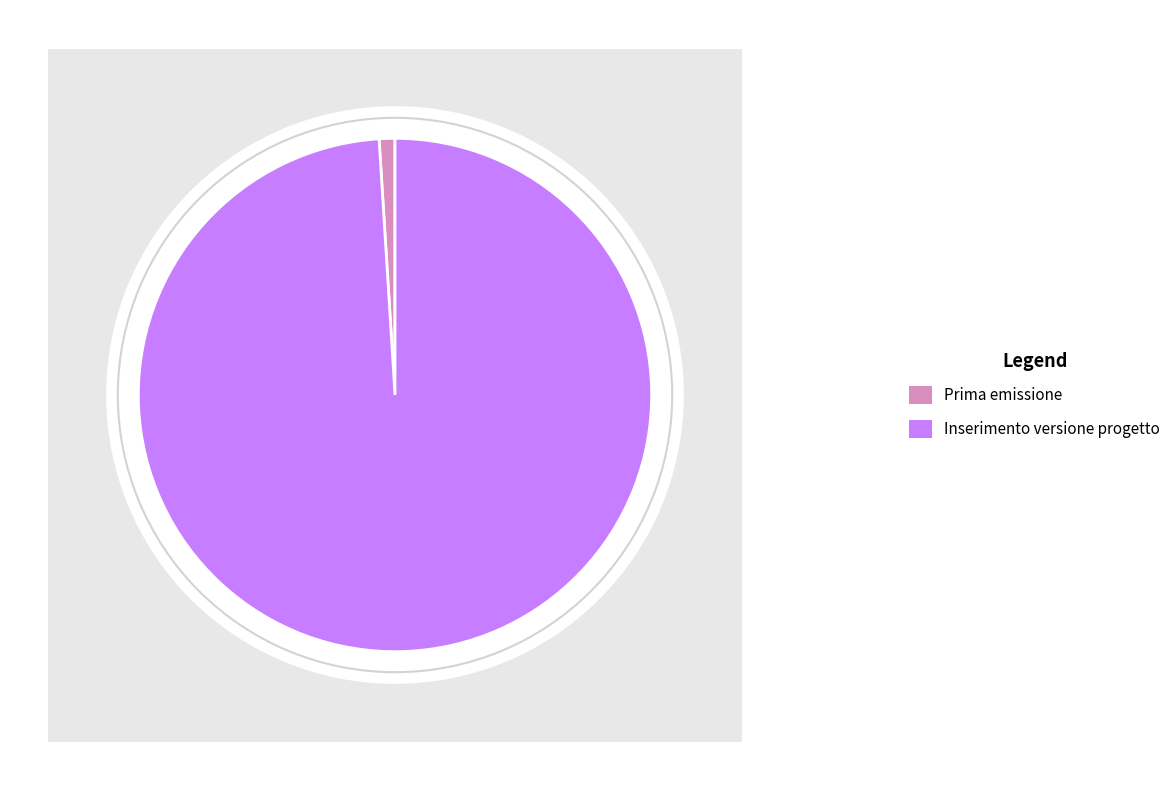

Between Inserimento versione progetto and Prima emissione, which is larger?

Inserimento versione progetto